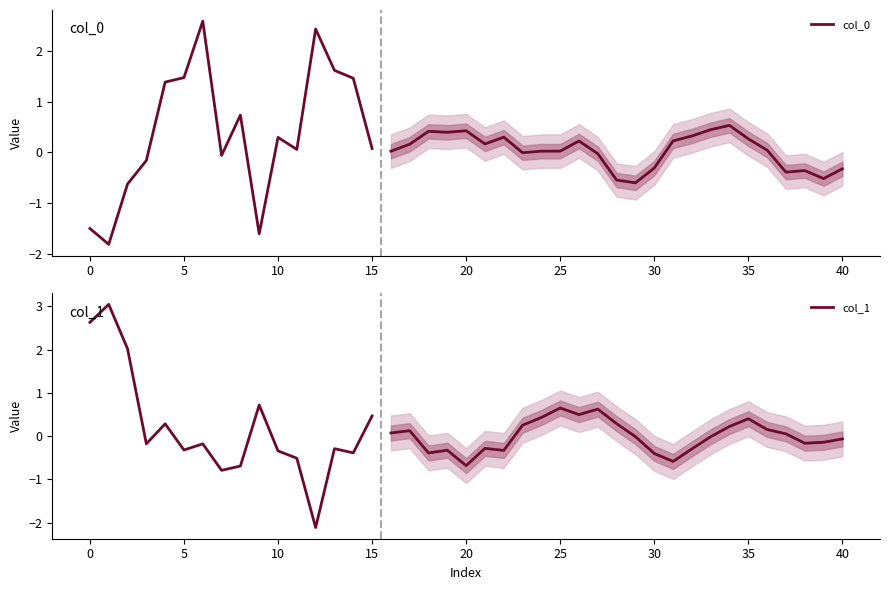

Is it true that col_0 equals 0.7 at 5?

False